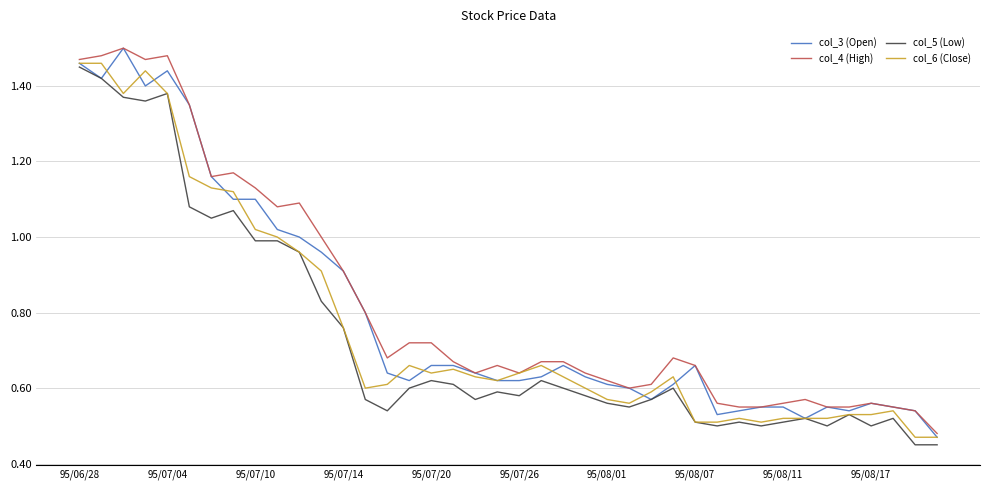

True or false: col_3 (Open) and col_4 (High) cross at least once.

False